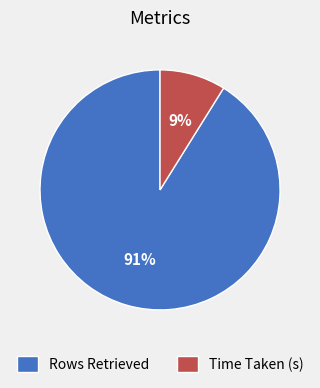

Does Time Taken (s) represent more than half of the total?

No